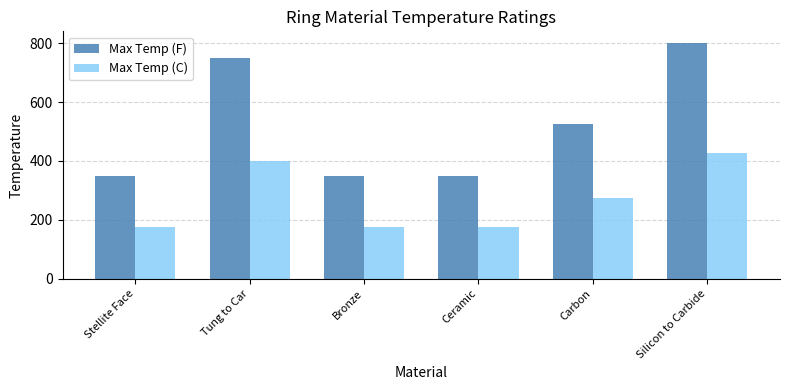

How many values in the Max Temp (C) series are below 275?

3